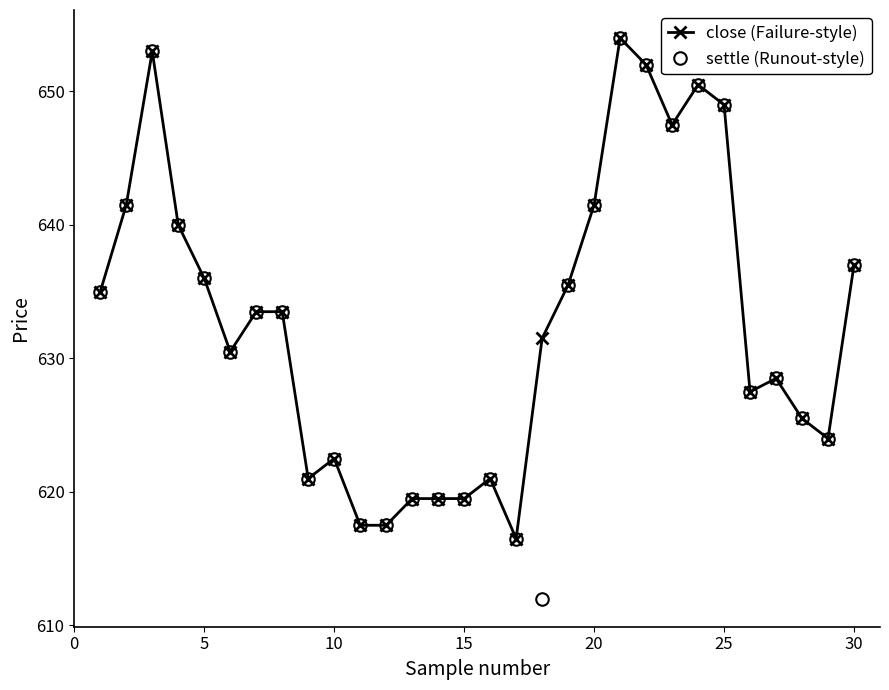

Which series has the largest total across all categories?

close (Failure-style)